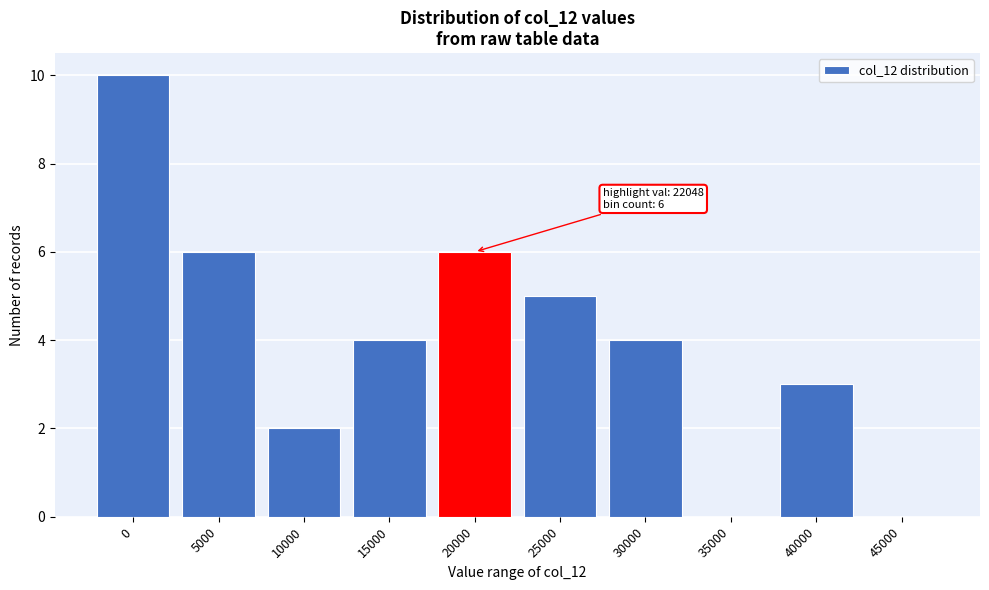

Reading left to right, extract all data points from this chart.

0=10	5000=6	10000=2	15000=4	20000=6	25000=5	30000=4	35000=0	40000=3	45000=0